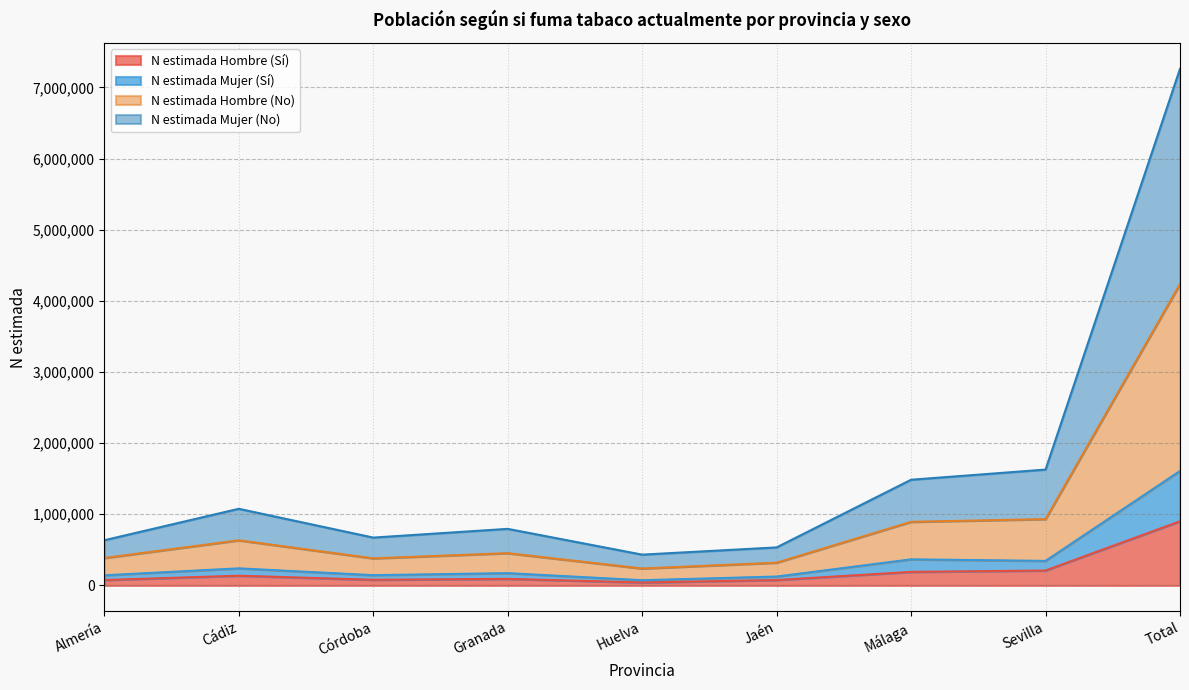

What is the total value across all series at Málaga?

1485612